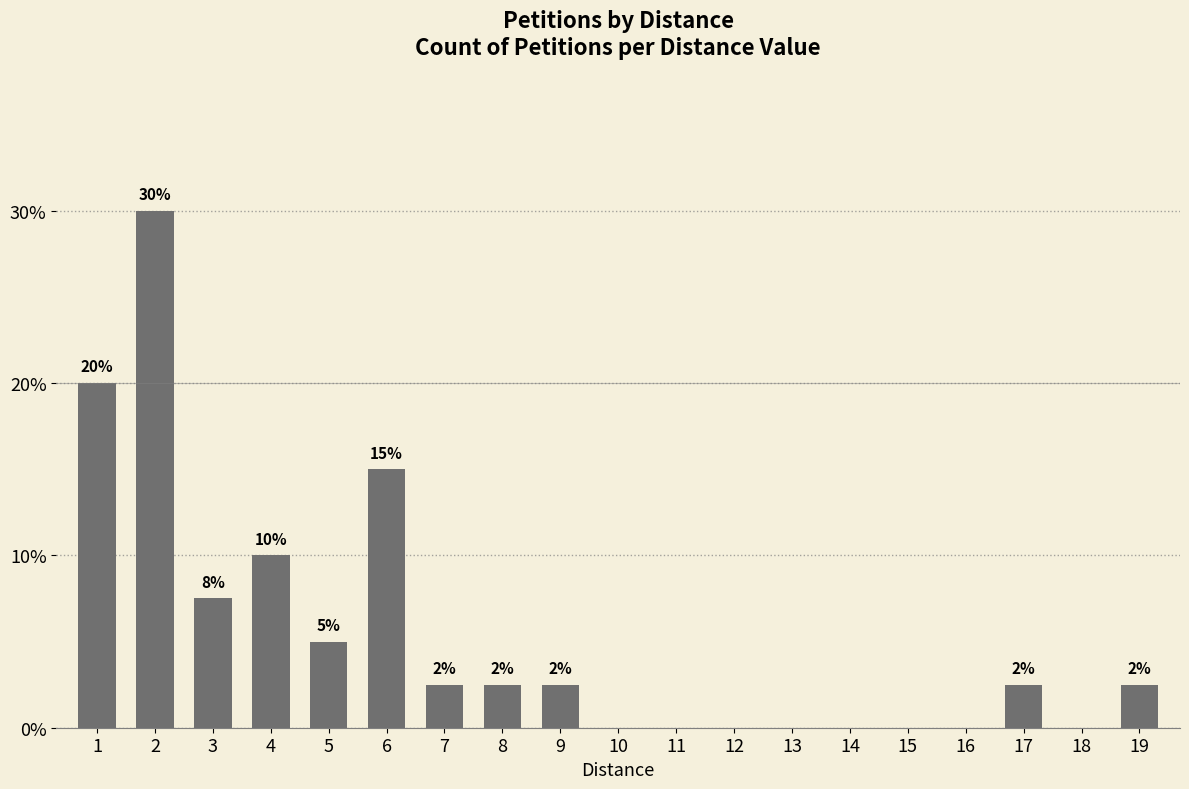

How many distinct data groups are displayed?

1